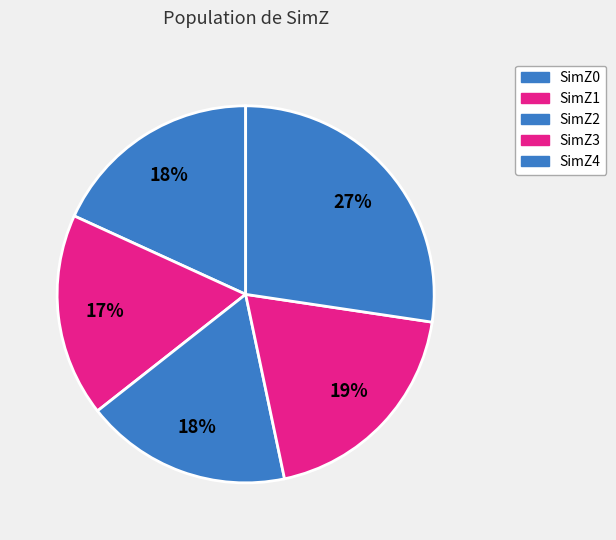

How many segments does this pie chart have?

5